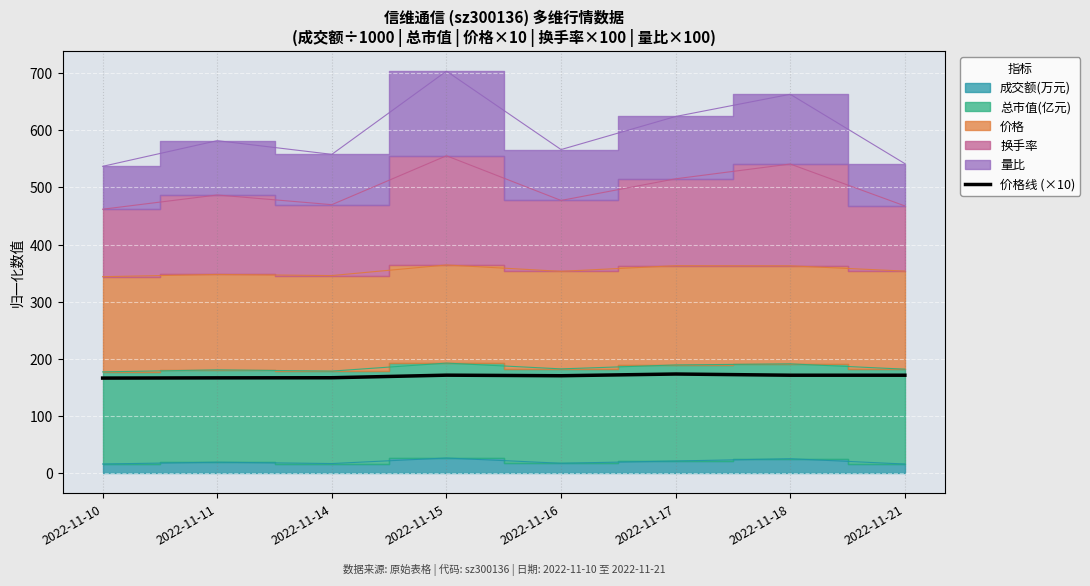

True or false: 价格线 (×10) has a value of 233.4 at 2022-11-18.

False